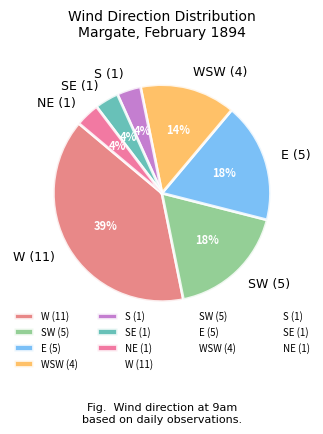

Which has a higher value, W (11) or NE (1)?

W (11)